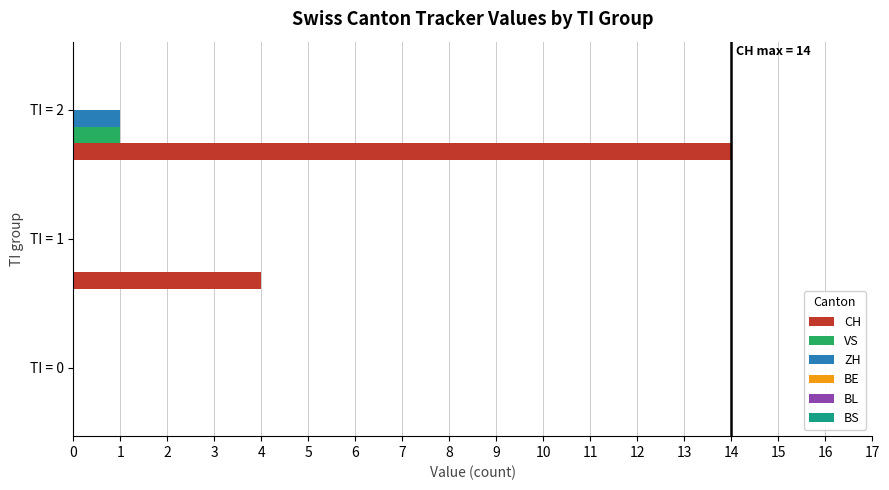

Which series has the largest total across all categories?

CH